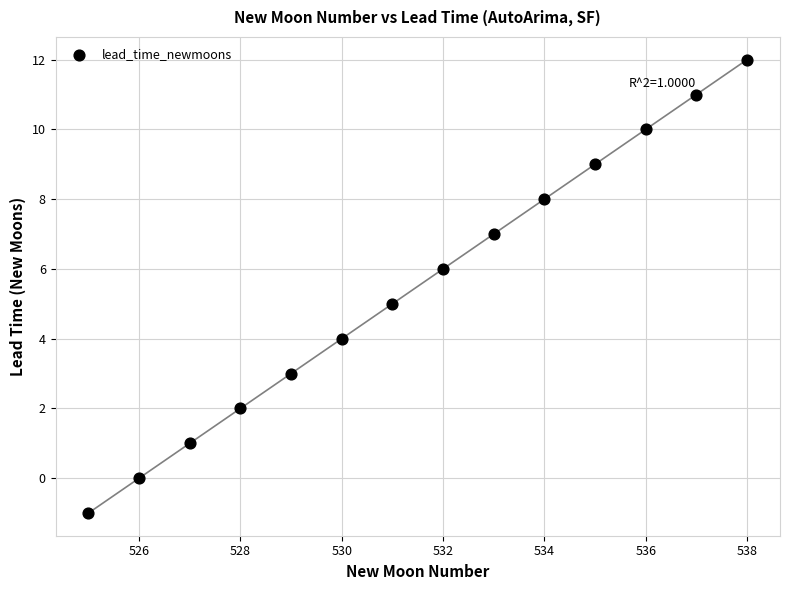

What is the range of X values (max minus min)?

13